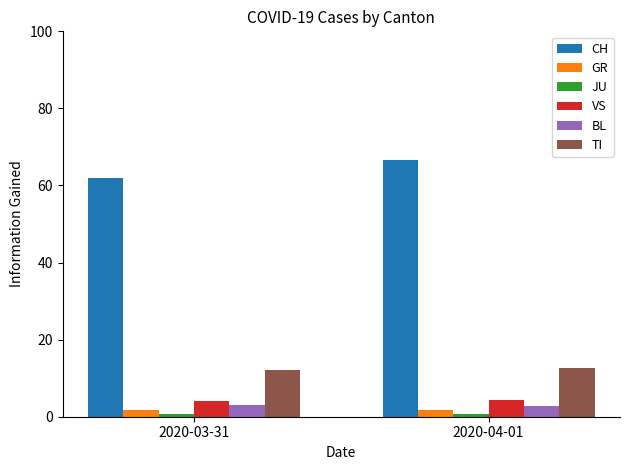

At how many categories does at least one series exceed 59?

2